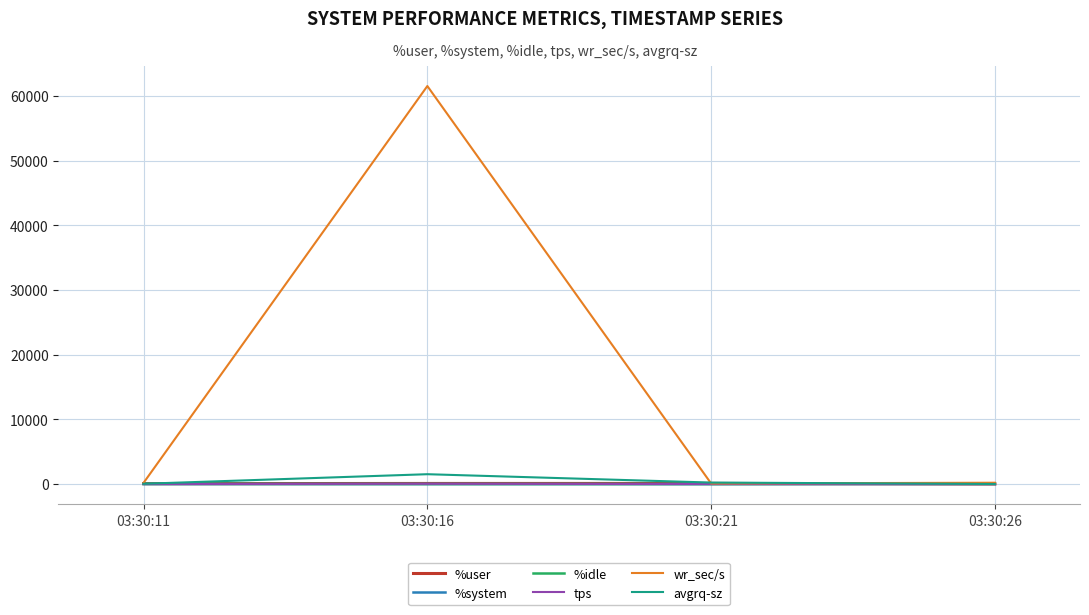

Which series has the widest spread of values?

wr_sec/s